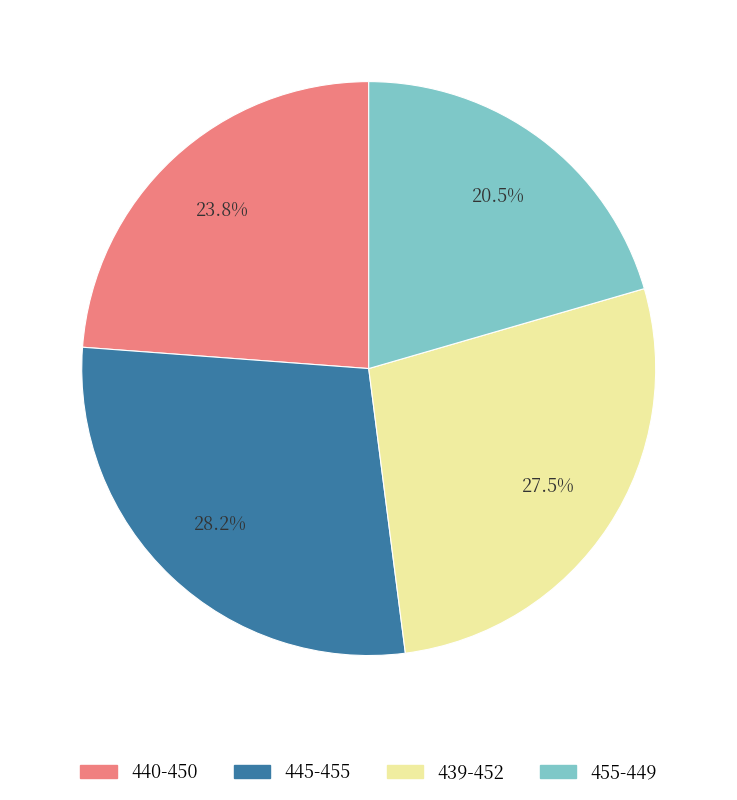

What percentage is NOT represented by 445-455?

71.8%